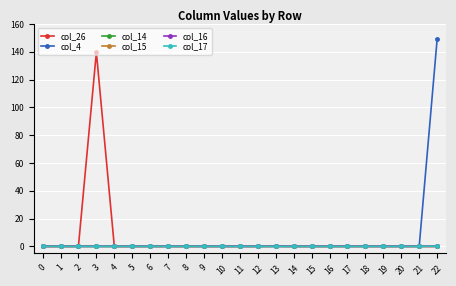

Which series has the widest spread of values?

col_4